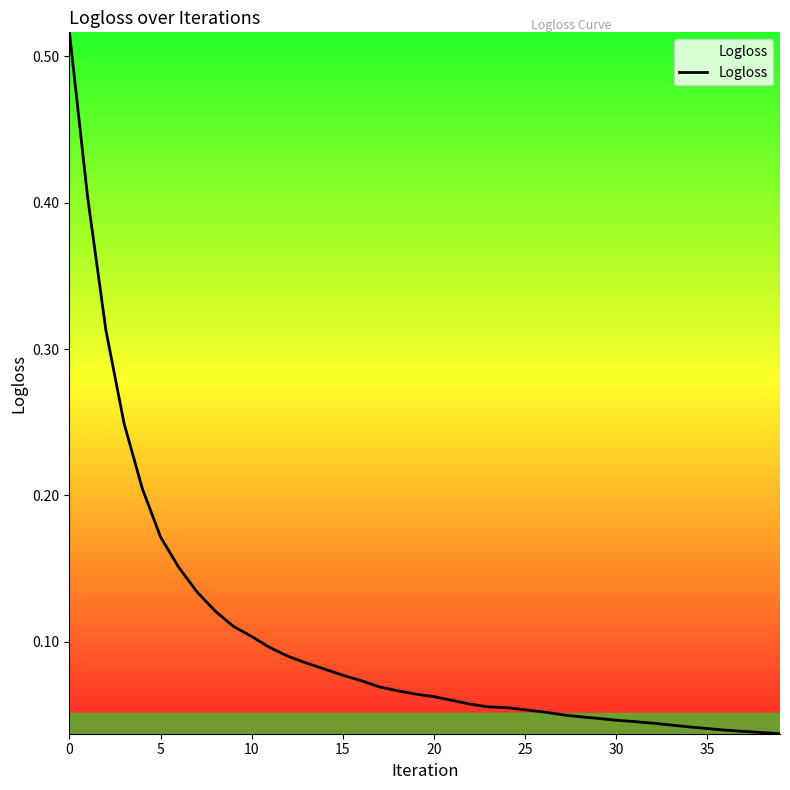

What is the label of the 20th point from the left?

19